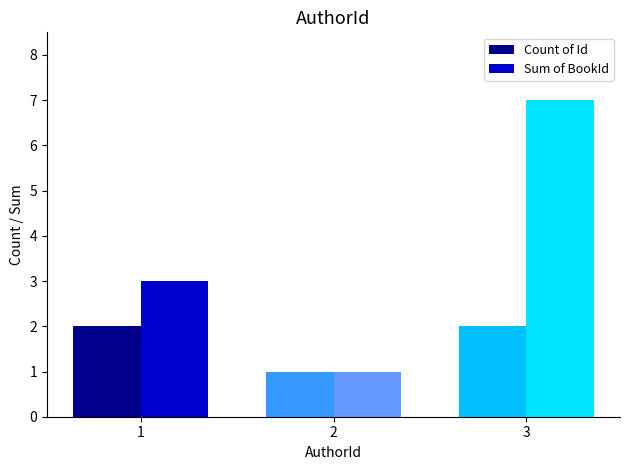

Where is Count of Id nearest to the value 1?

2